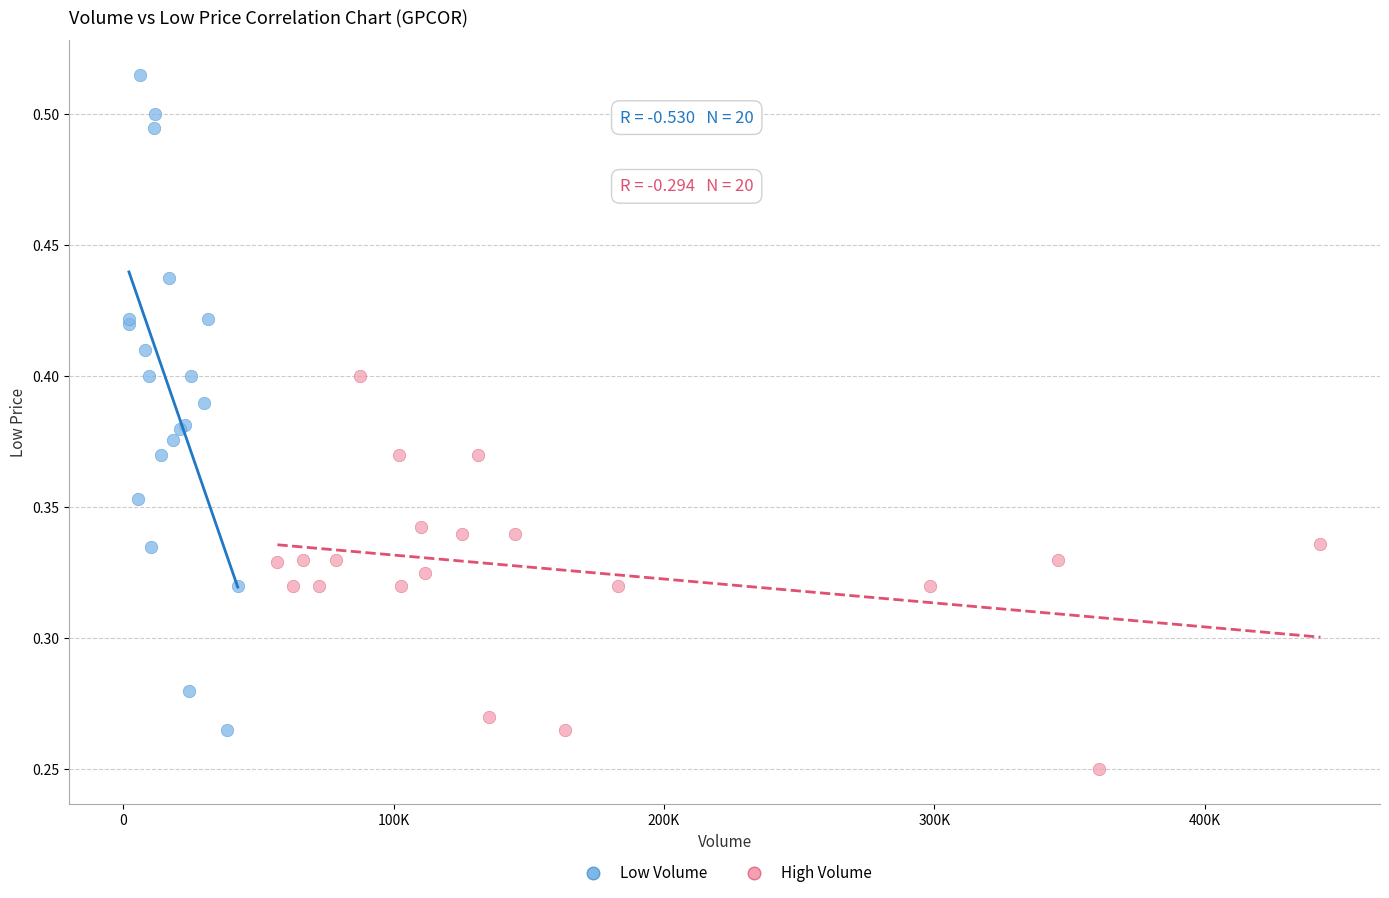

Which series has the widest spread of Y values?

Low Volume